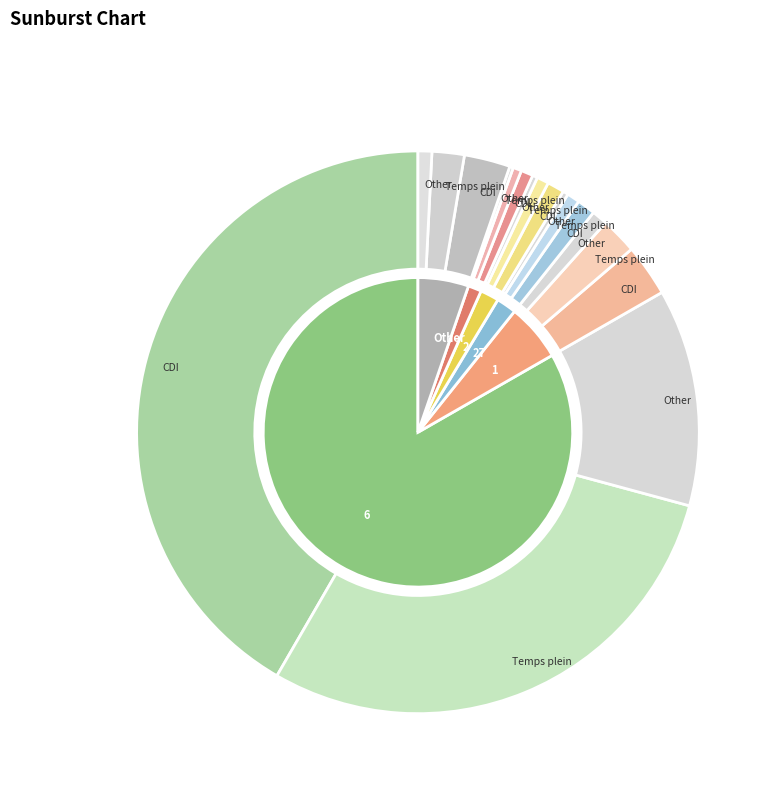

The 0 slice represents 11% of the pie. True or false?

False